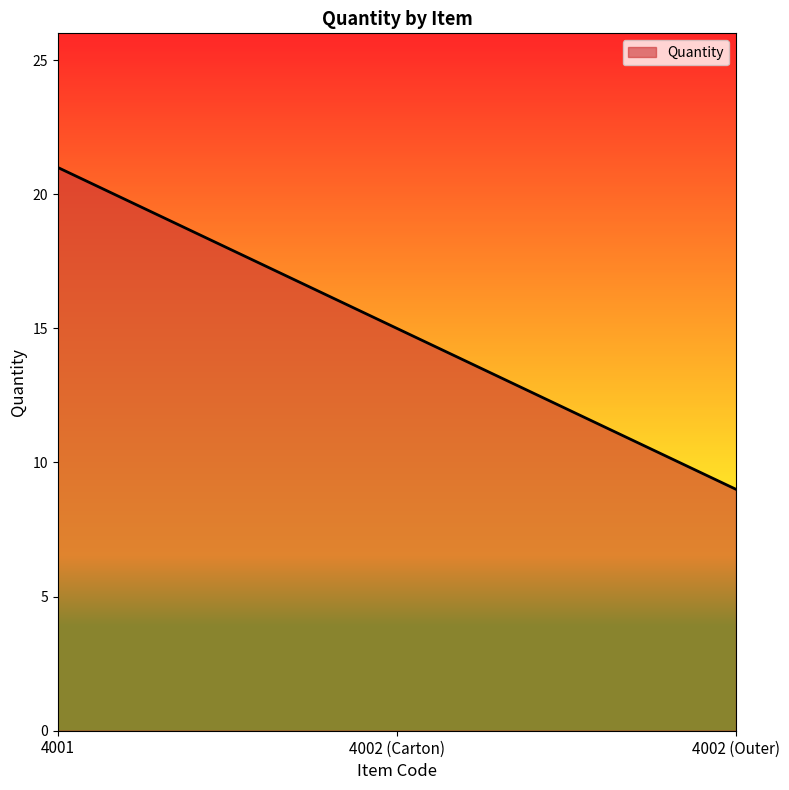

What is the difference between the maximum and minimum values?

12.0